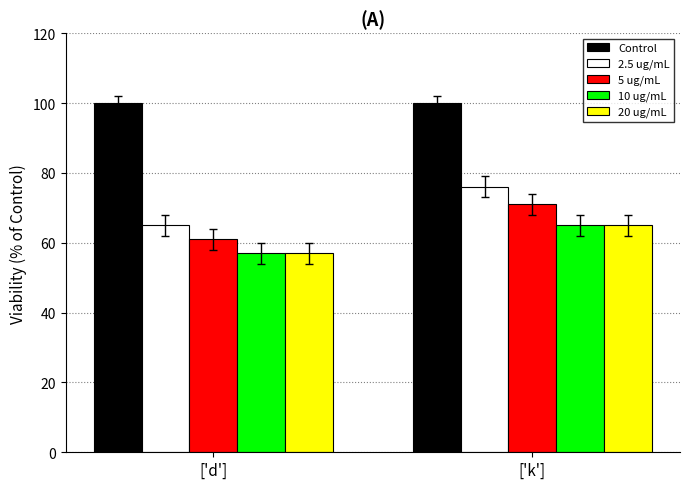

What is the value of the Control bar at the 2nd from the left?

100